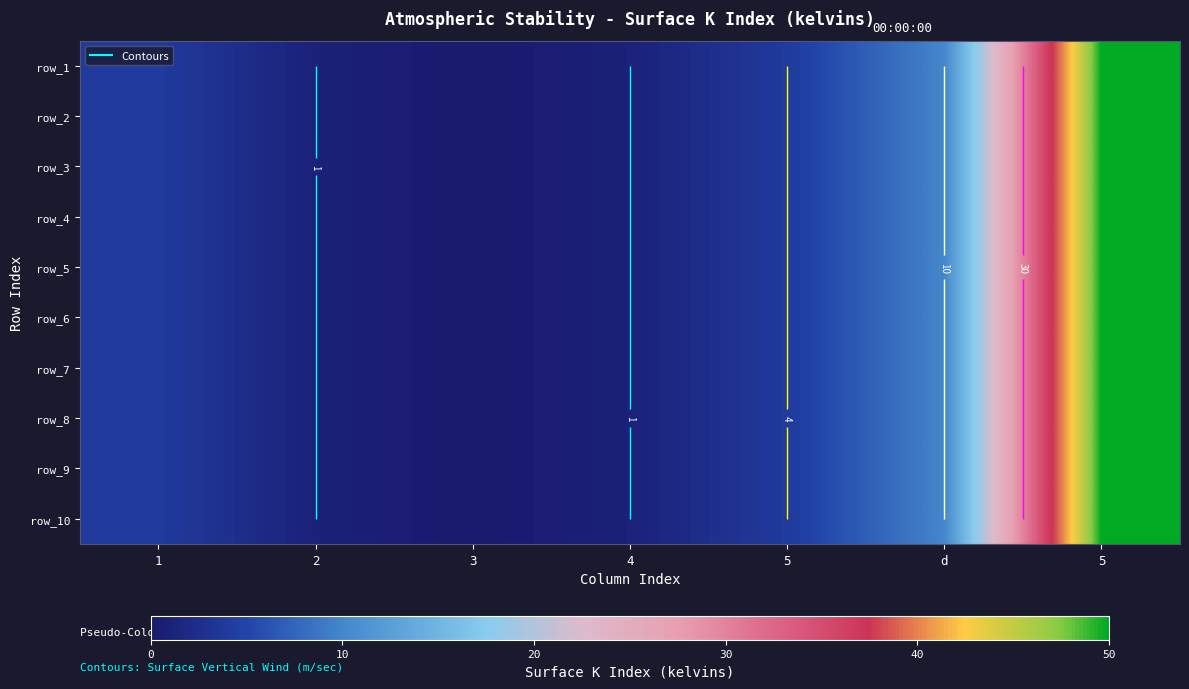

What is the total value across all series at 5?

40